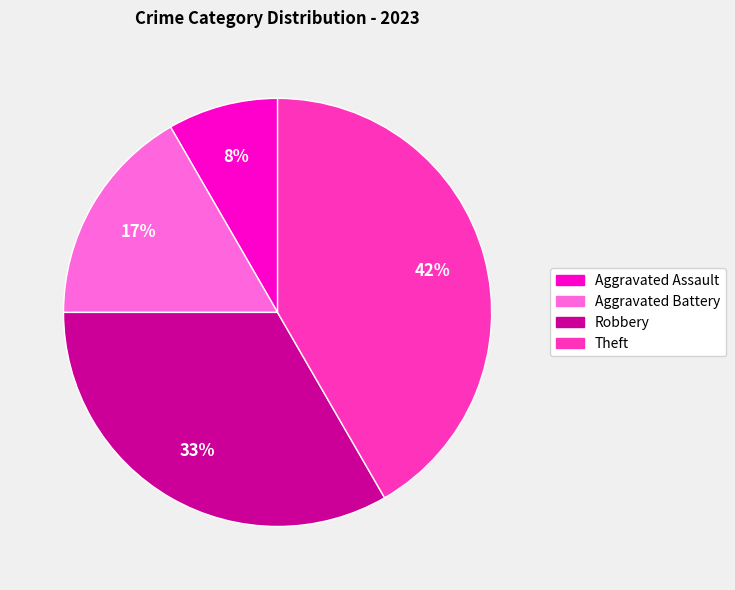

Is the sum of Aggravated Battery and Aggravated Assault greater than half?

No